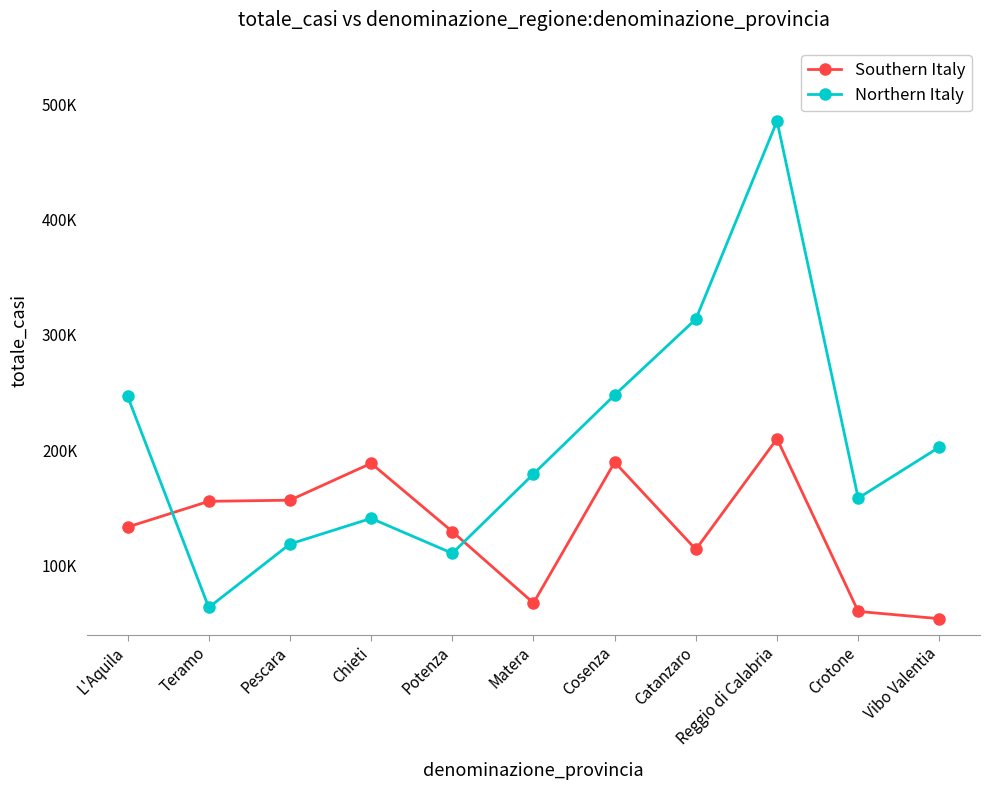

What is the average value of the Northern Italy series?

206214